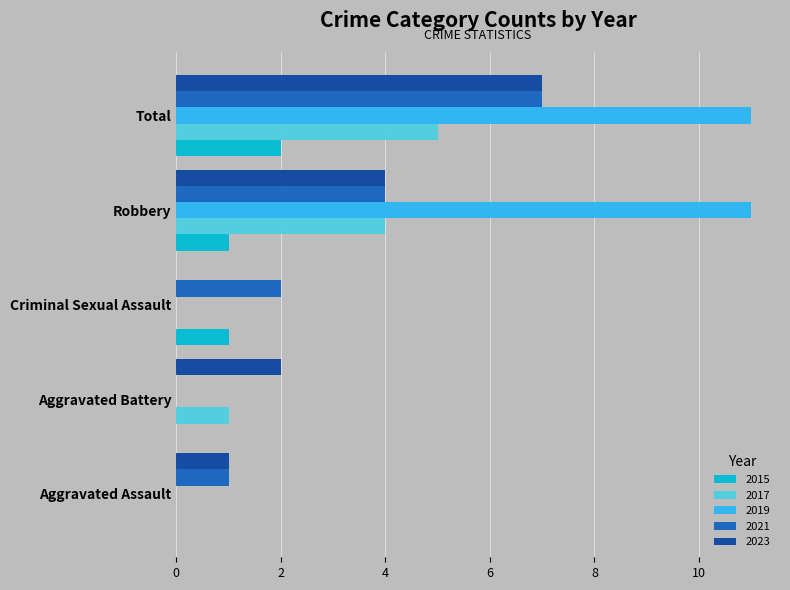

Which series changed the most between Aggravated Assault and Total?

2019